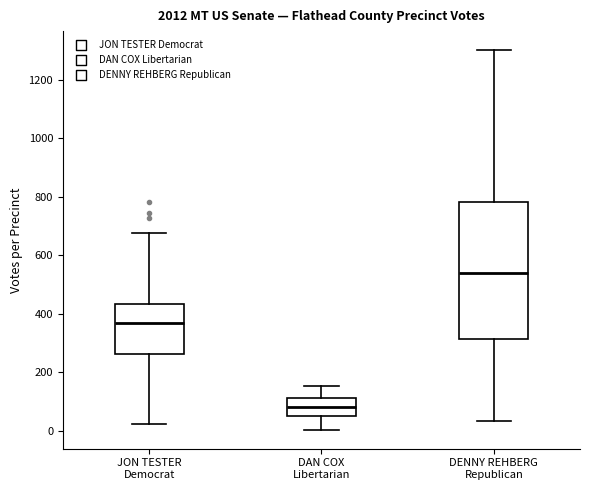

Comparing the boxes themselves (not the whiskers), which one is the tallest?

DENNY REHBERG Republican